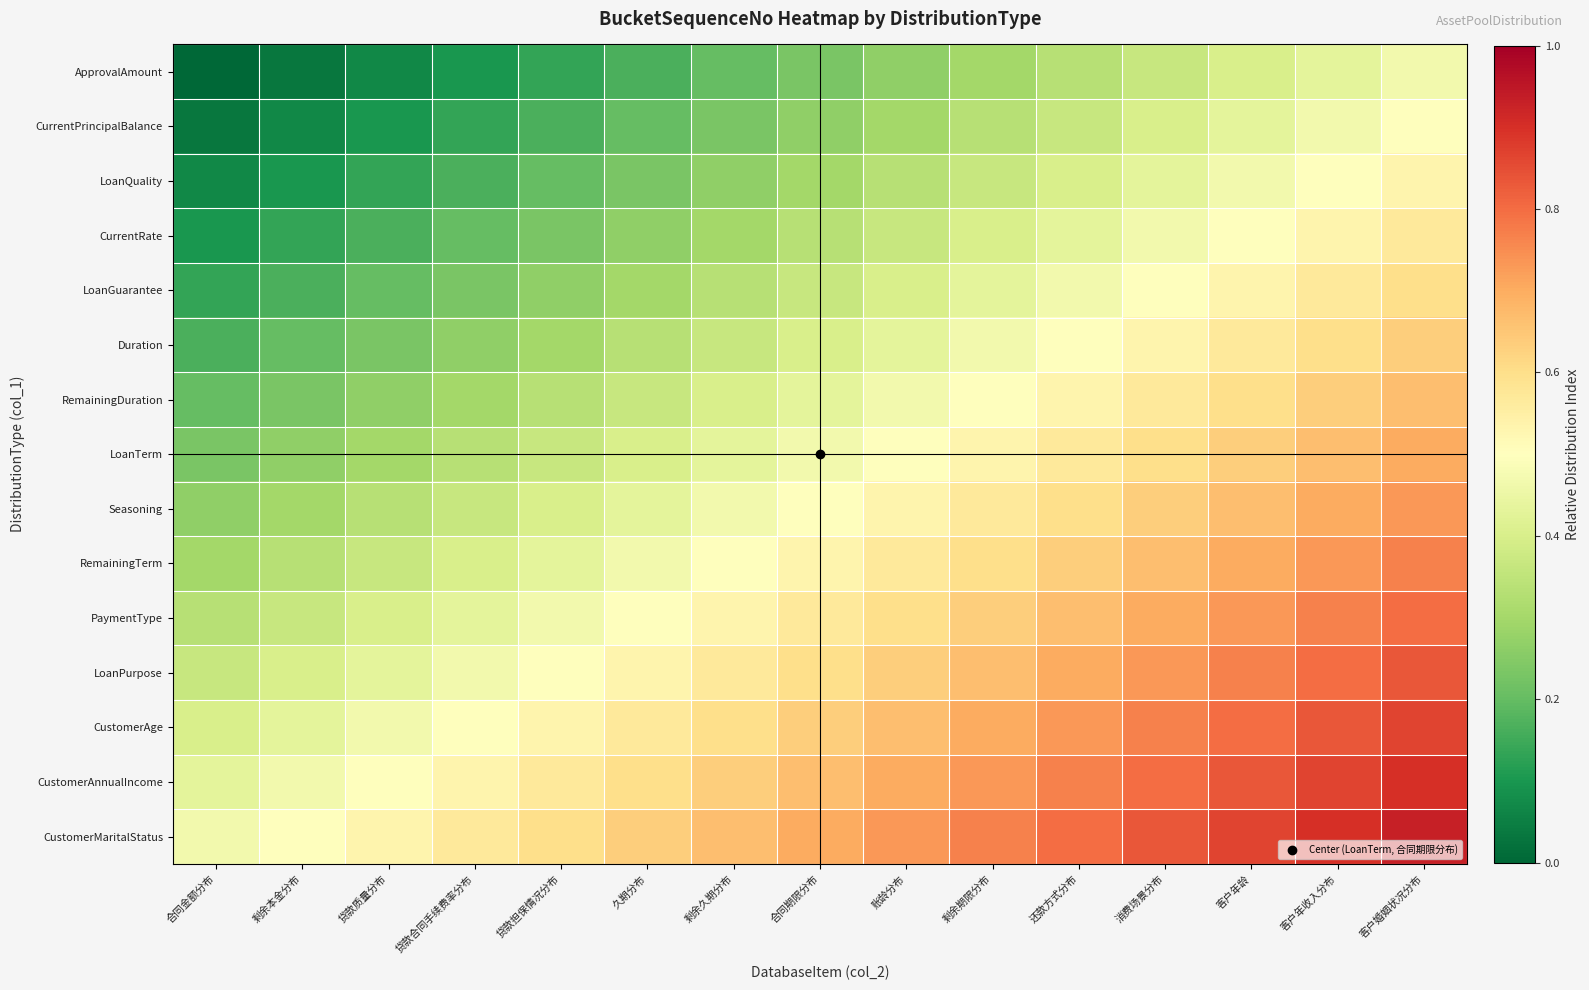

What is the greatest value displayed?

0.9